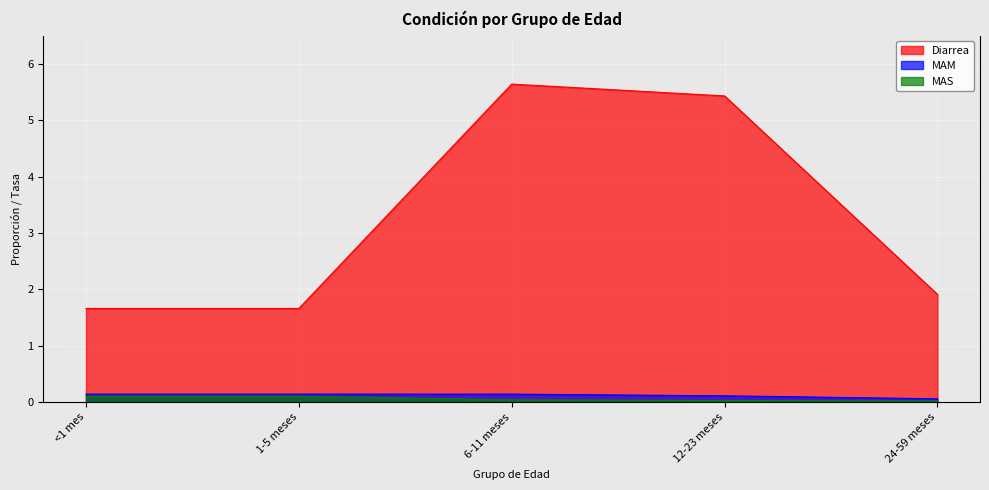

True or false: Diarrea has more than 1 points higher than both neighbors.

False